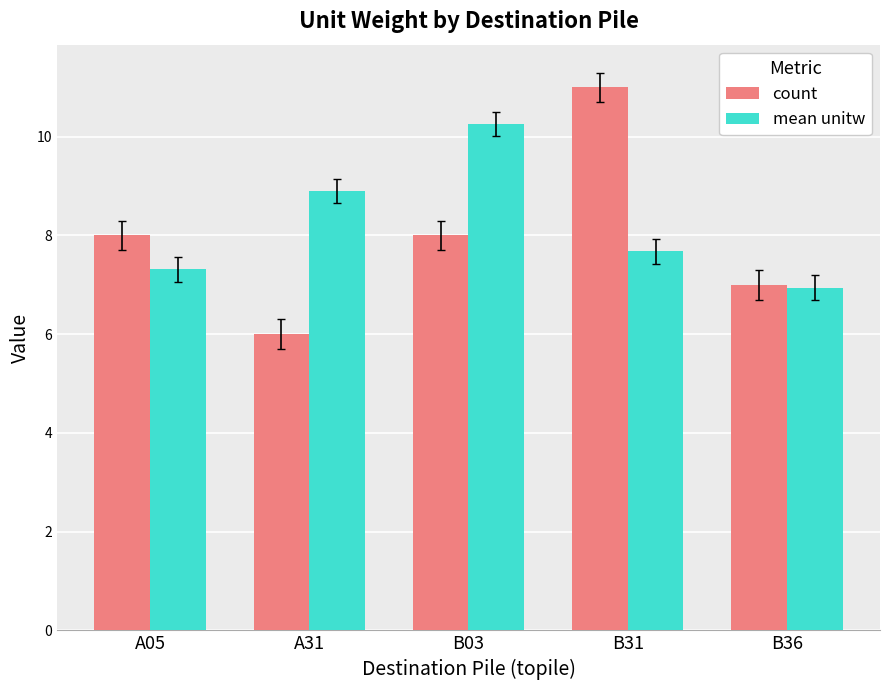

Rank the series at B31 from lowest to highest value.

mean unitw, count